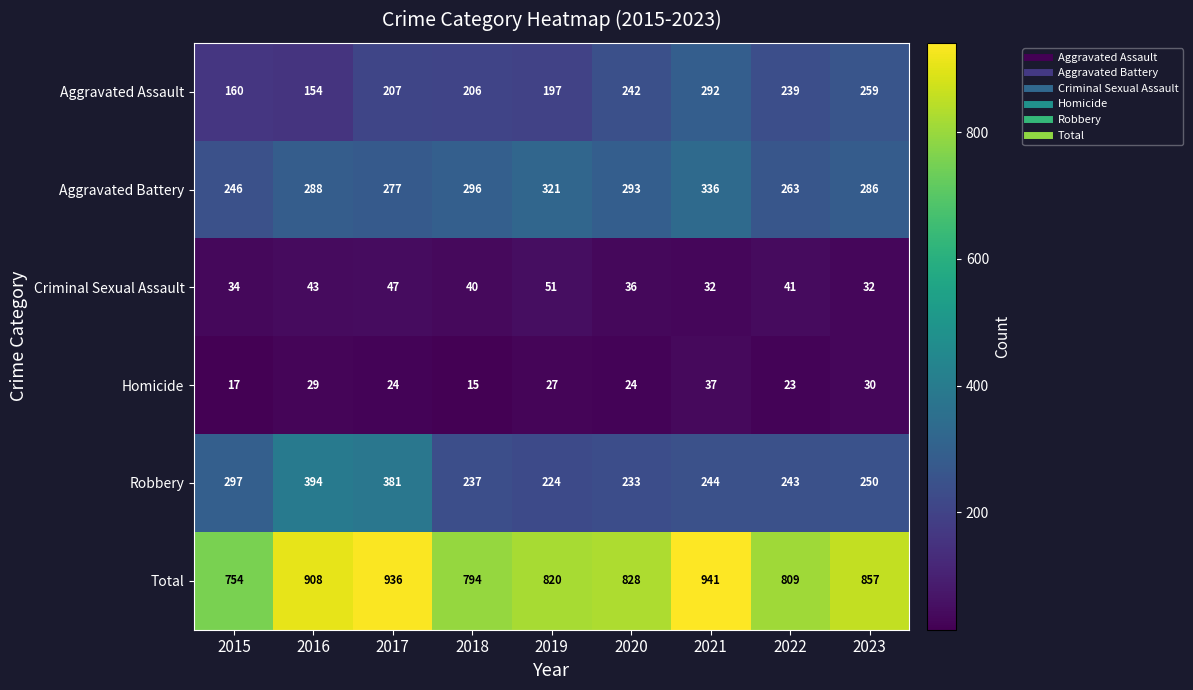

What is the lowest value of the Aggravated Assault series?

154